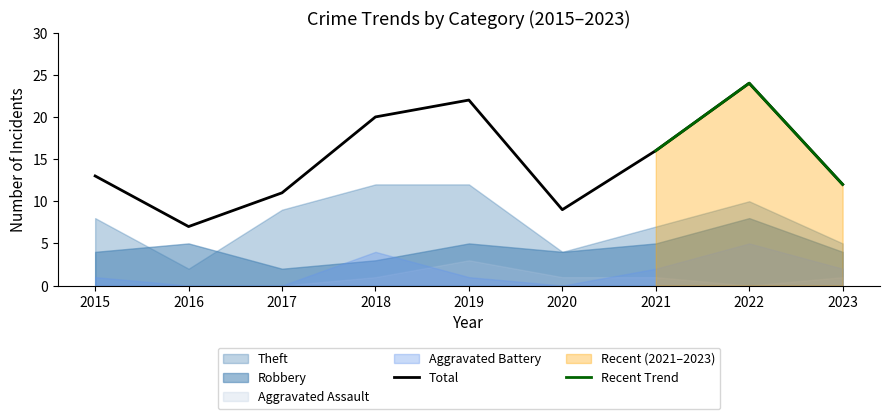

What is the difference between the highest and lowest values at 2016?

7